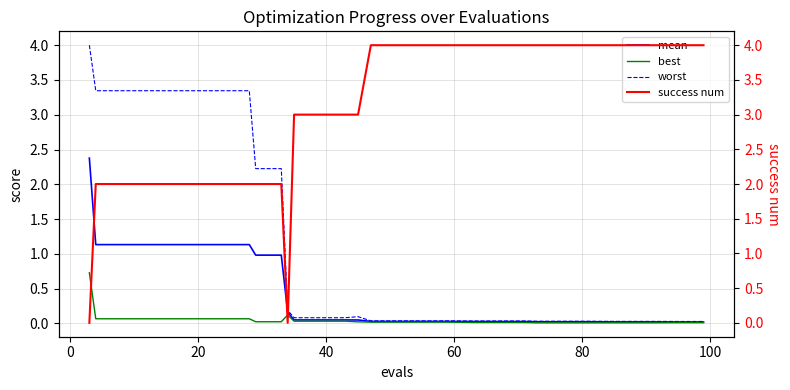

What is the highest value of the best series?

0.7